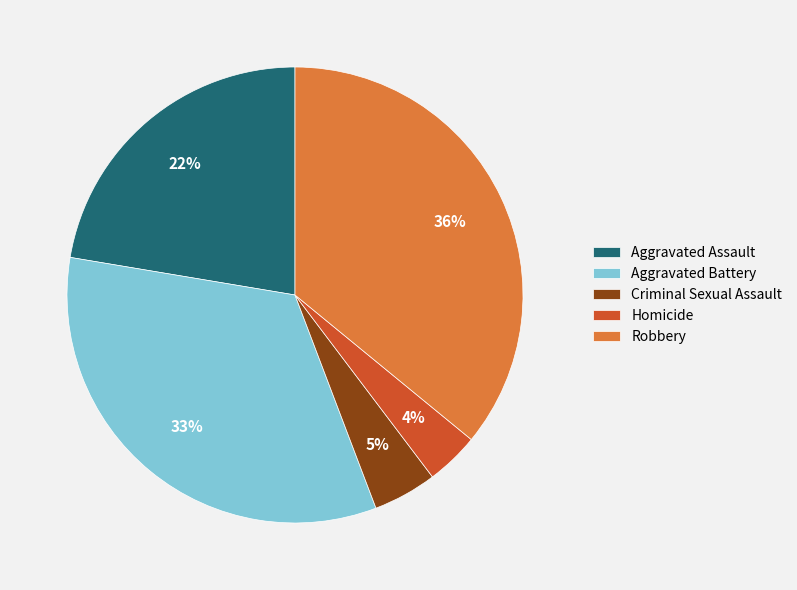

To the nearest percent, what is the combined percentage of Aggravated Assault and Criminal Sexual Assault?

27%